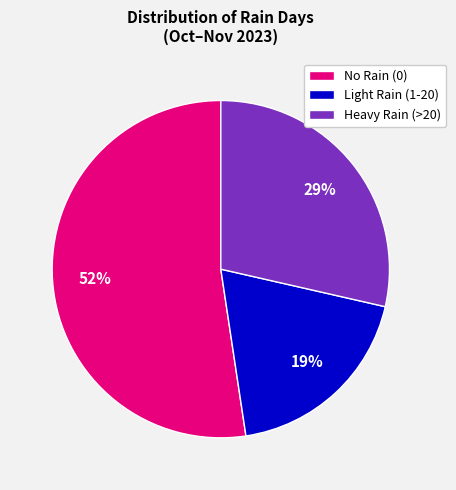

To the nearest percent, what is the difference between the largest and smallest slice percentages?

33%